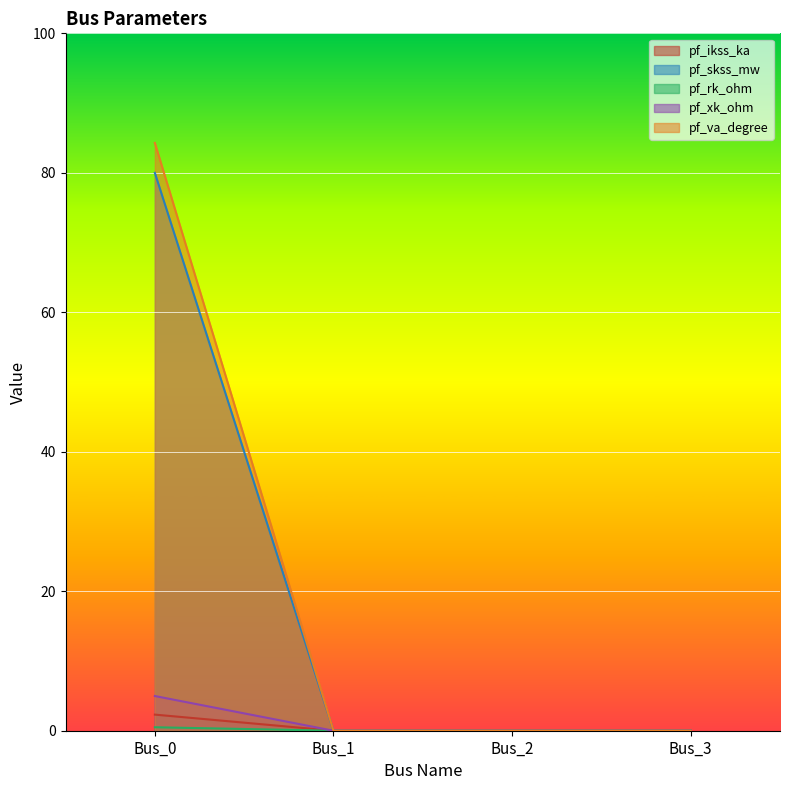

Which series has the largest range (max minus min)?

pf_va_degree